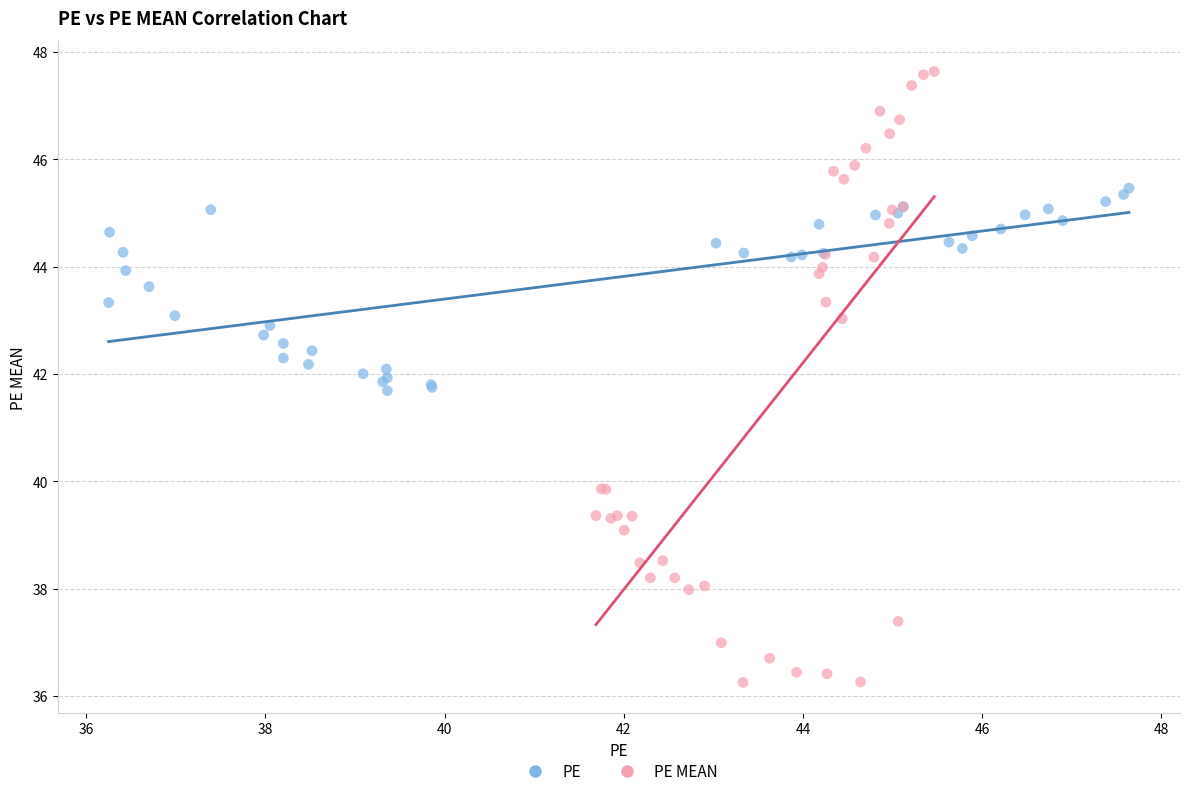

Which series contains the highest Y value?

PE MEAN